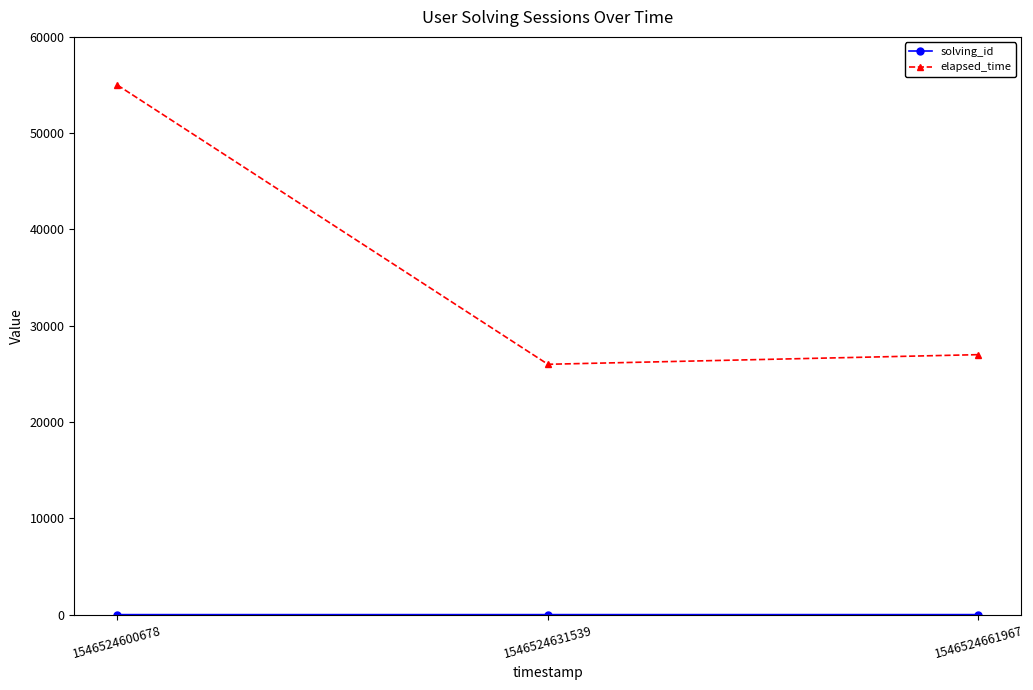

What is the difference between the elapsed_time values at 1546524631539 and 1546524661967?

1000